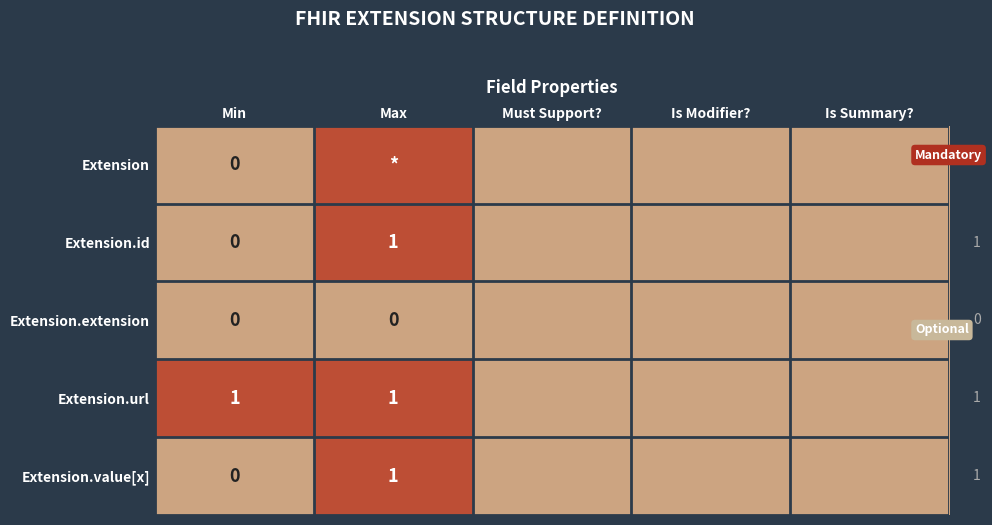

Which series has the largest range (max minus min)?

Extension